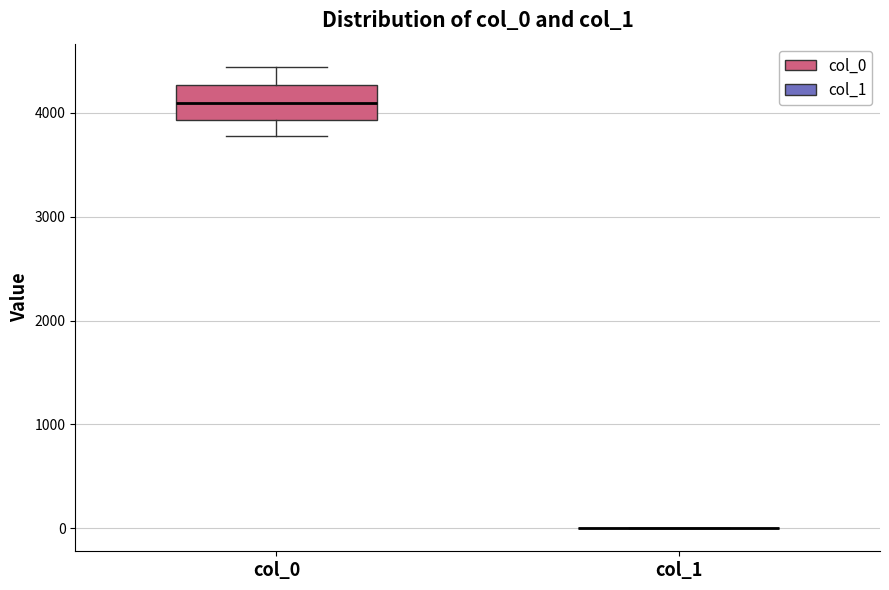

Reading left to right, read every box against the y-axis: the position of its median line, the range the box covers, and the ends of its whiskers. The values are not printed on the chart, so give them approximately, as read against the axis.

col_0: median 4100, box 3900 to 4300, whiskers 3800 to 4400
col_1: box collapsed to a line at 0, whiskers 0 to 0